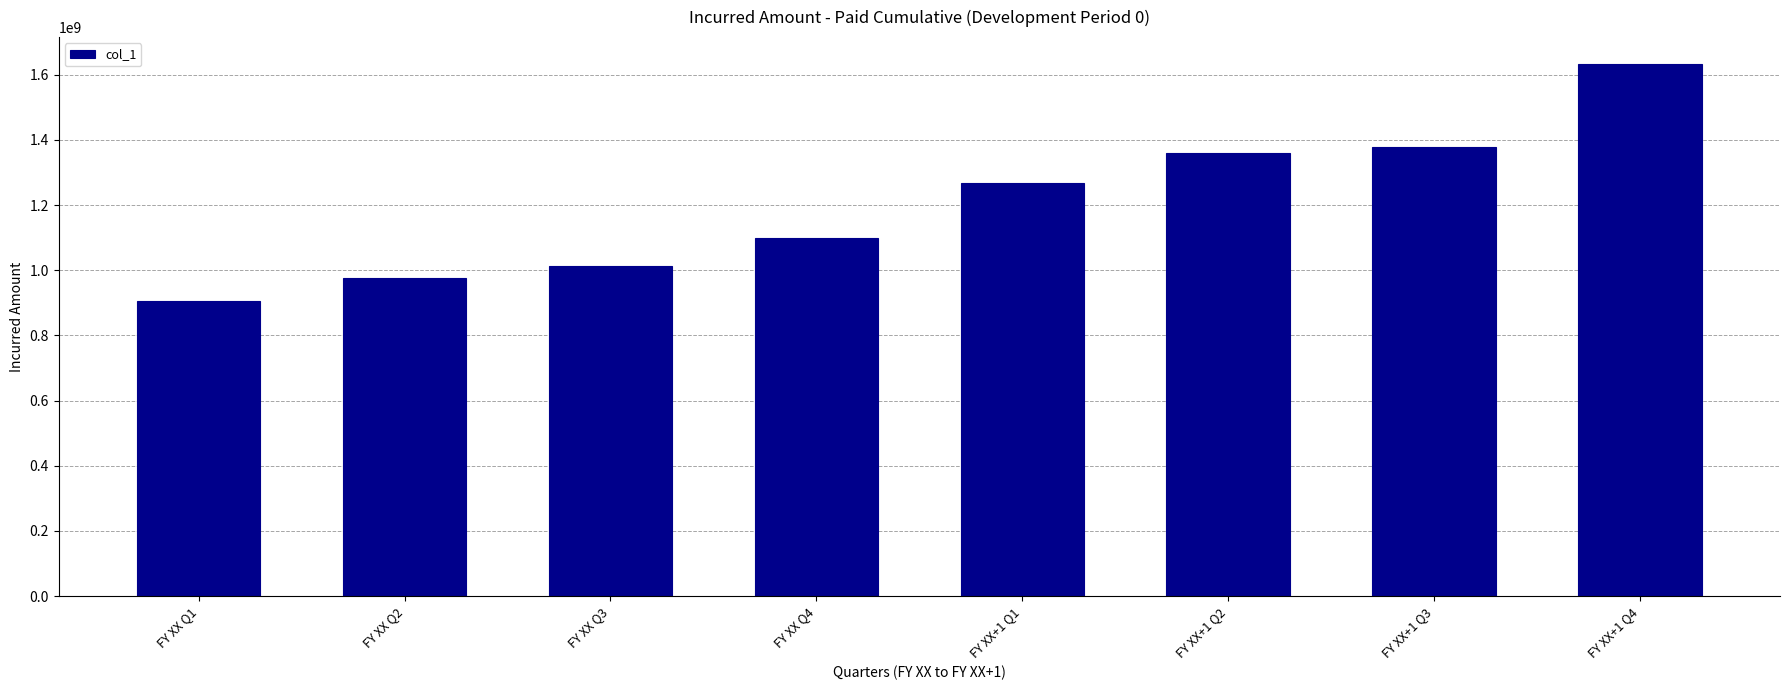

Reading left to right, extract all data points from this chart.

FY XX Q1=904910901	FY XX Q2=975578427	FY XX Q3=1013924036	FY XX Q4=1098509571	FY XX+1 Q1=1268537608	FY XX+1 Q2=1360635841	FY XX+1 Q3=1379936374	FY XX+1 Q4=1634067658